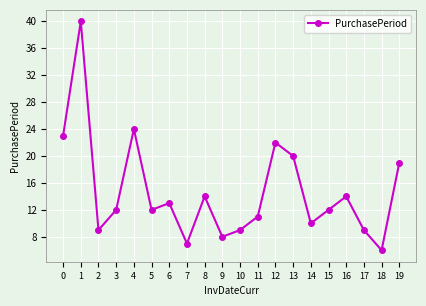

The value at 9 is 8. True or false?

True